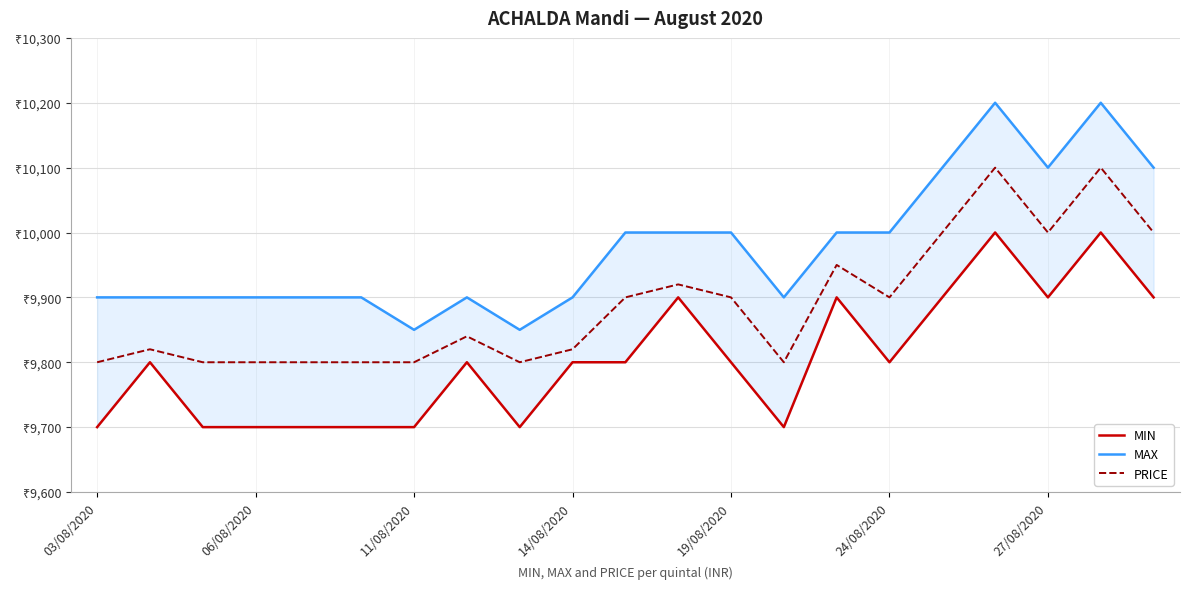

Which has a higher value, 8 or 11/08/2020?

8